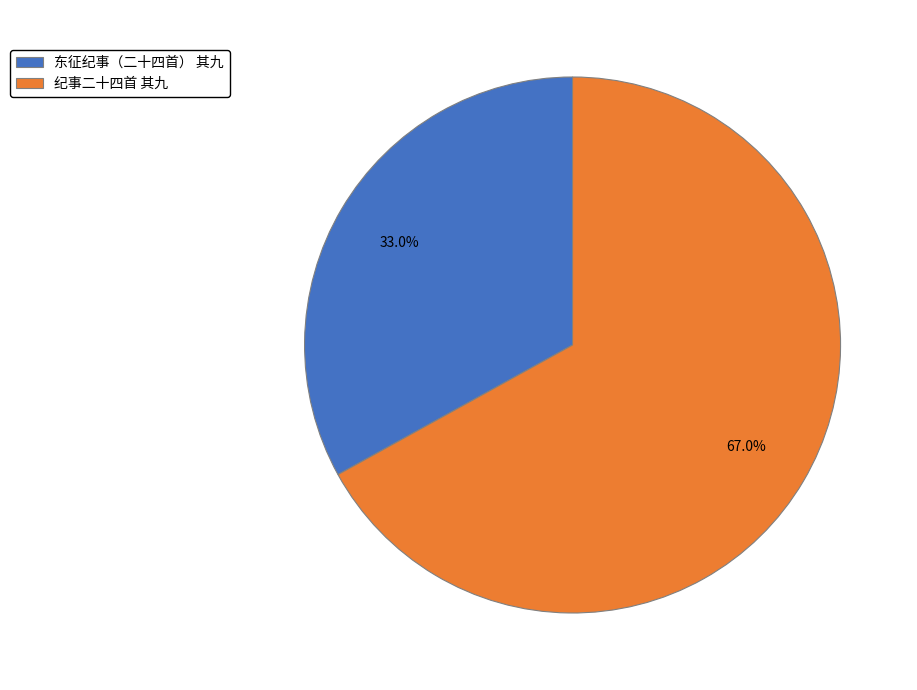

Between 东征纪事（二十四首） 其九 and 纪事二十四首 其九, which is larger?

纪事二十四首 其九